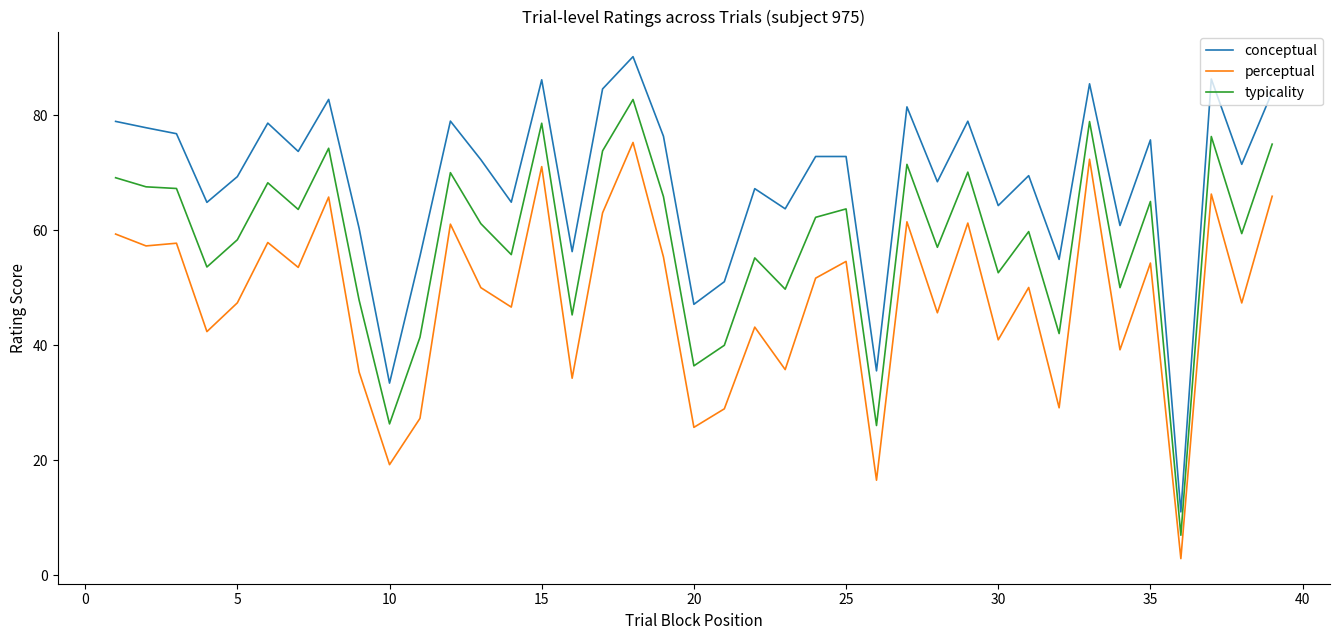

Does the chart have visible grid lines?

No